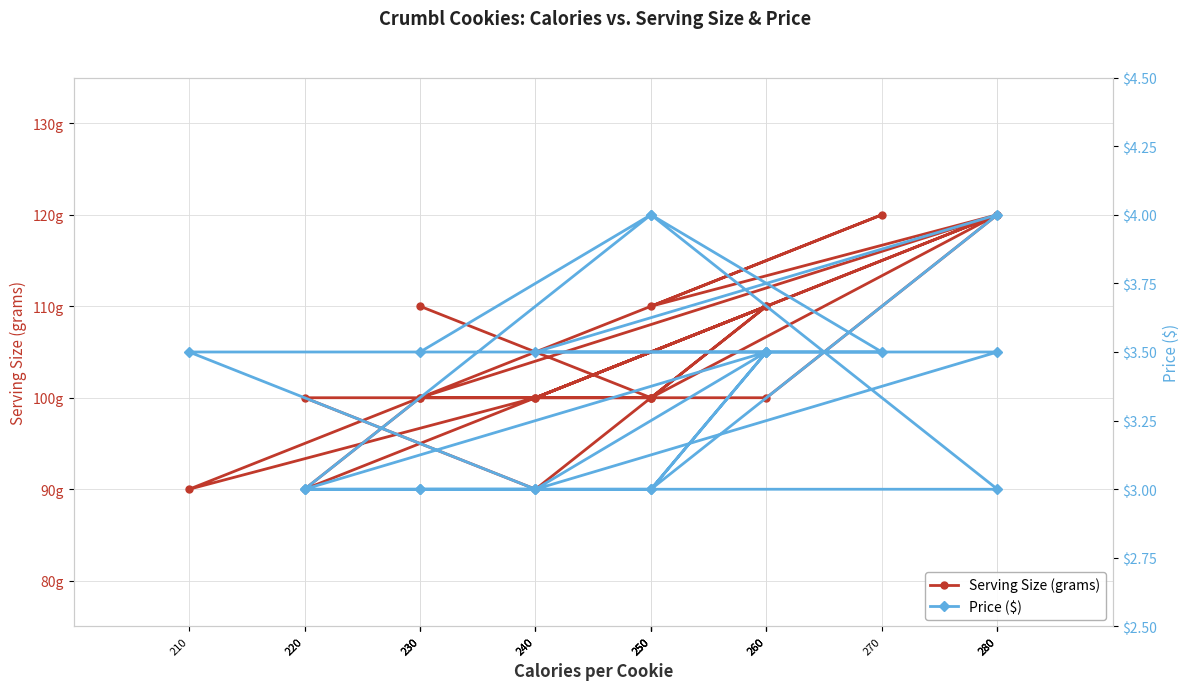

How many lines are shown in the chart?

2